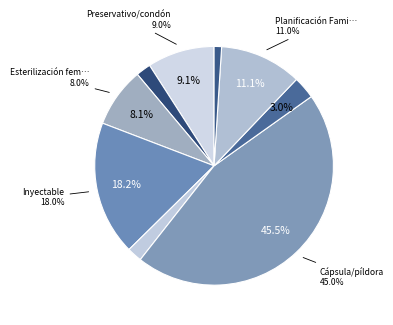

How many segments does this pie chart have?

9